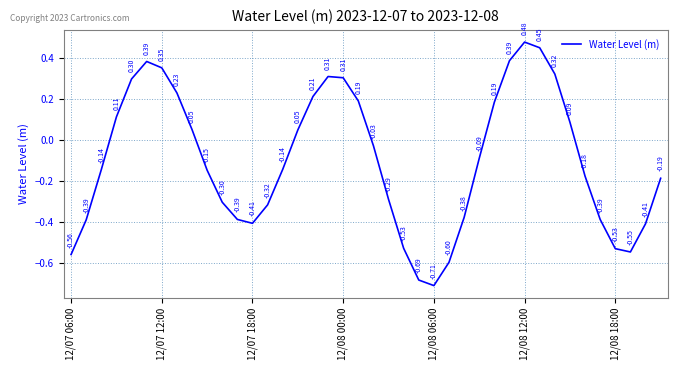

Does the chart have visible grid lines?

Yes